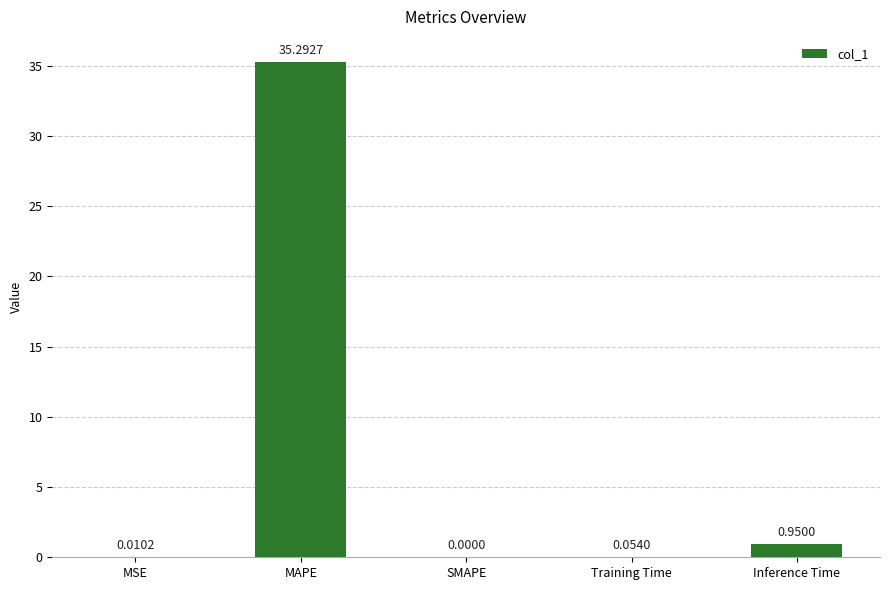

What is the change in value from MSE to MAPE?

+35.3